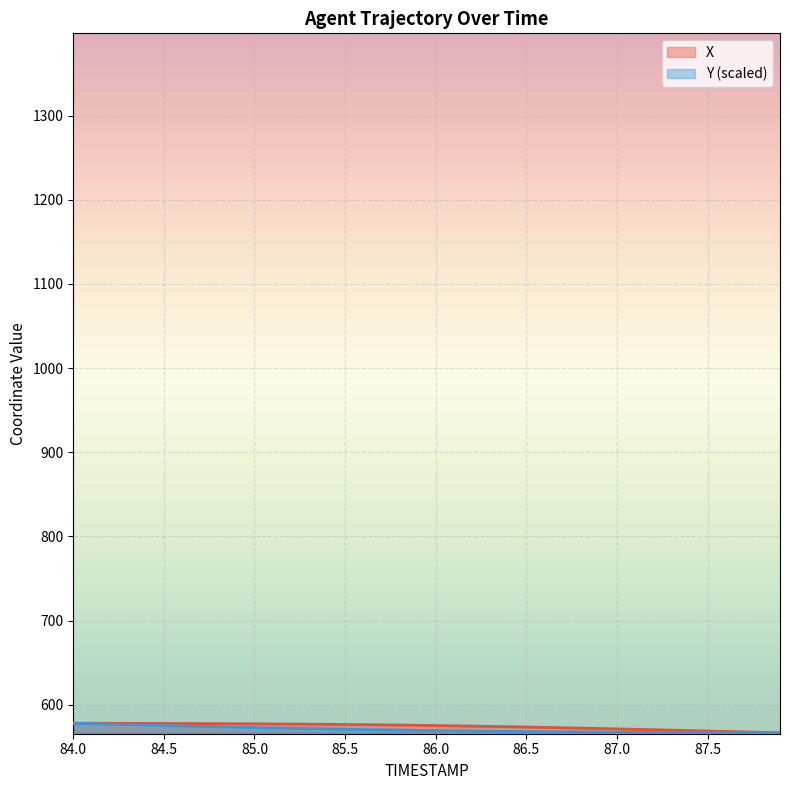

What is the sum of all Y values?

22817.5